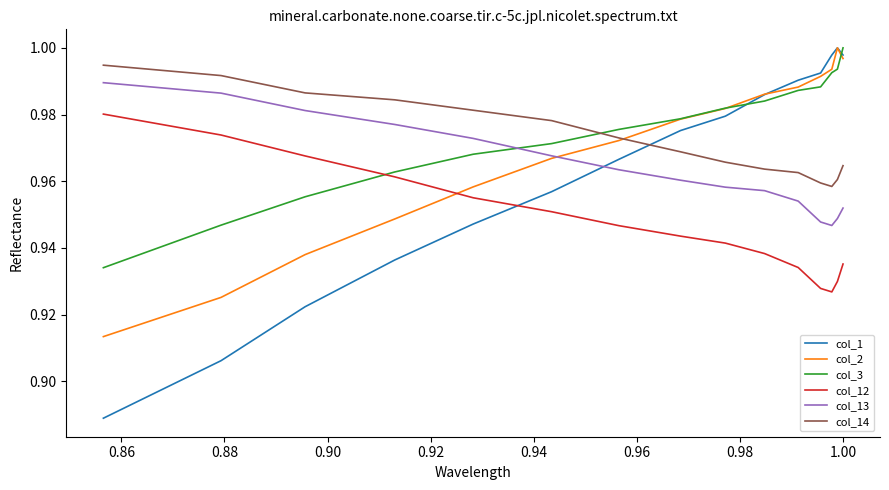

Which series has the largest range (max minus min)?

col_1